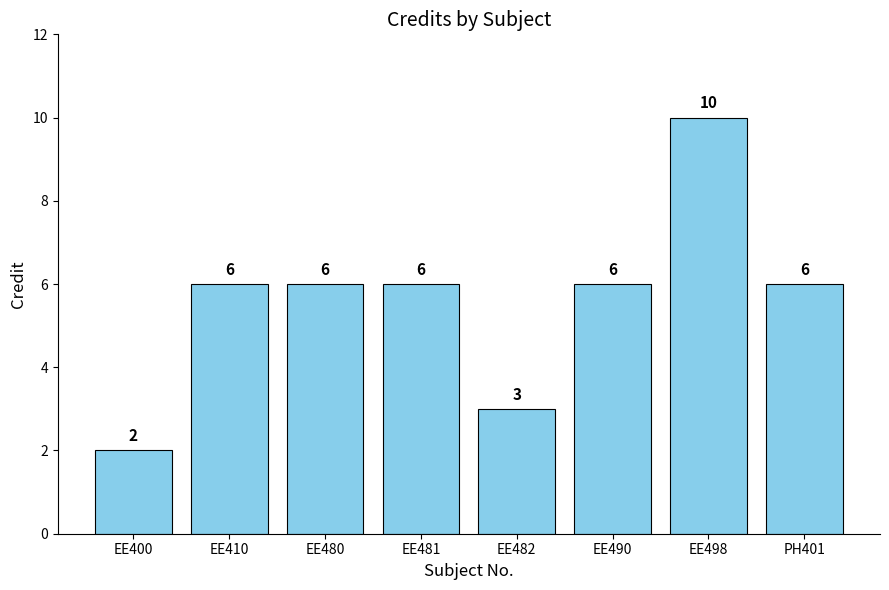

What is the difference between the maximum and minimum values?

8